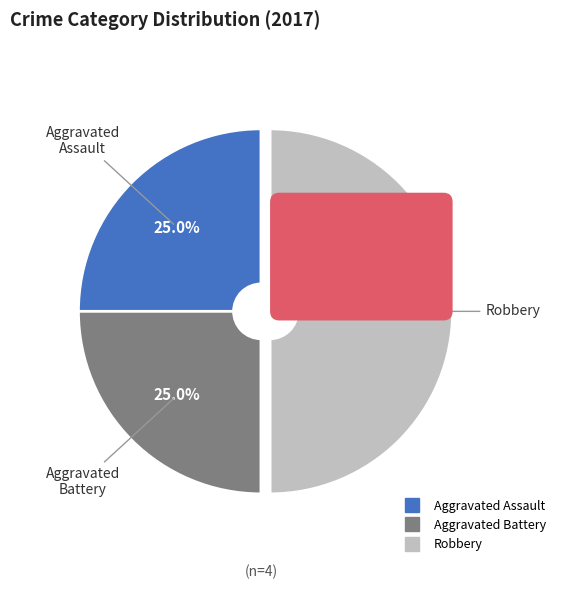

Is it true that Robbery is 59% of the pie?

False